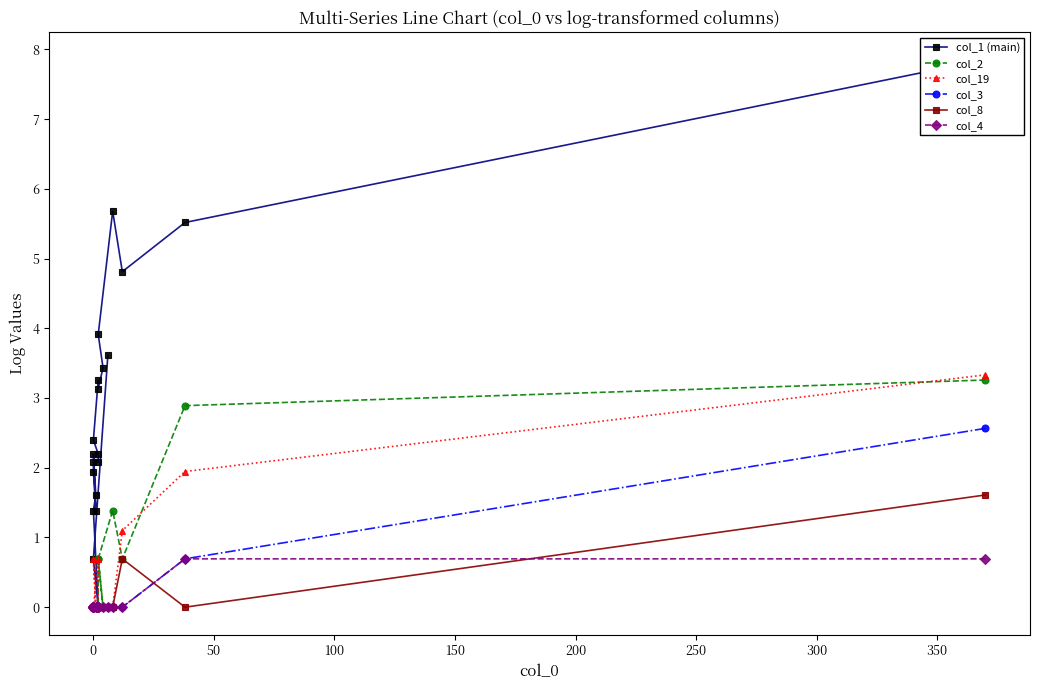

What is the value of the col_1 (main) point at the 11th from the left?

2.1